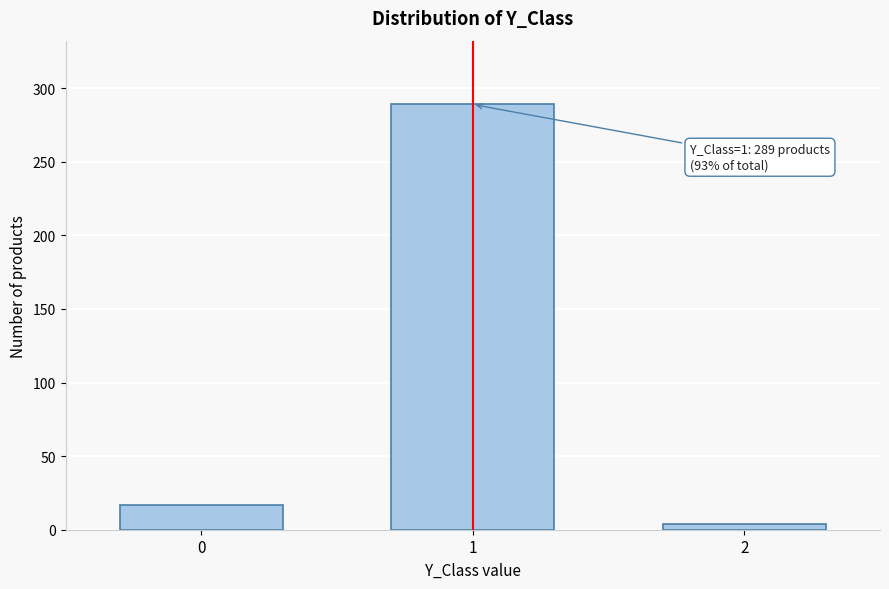

Reading left to right, transcribe all the data shown in this chart.

0=17	1=289	2=4